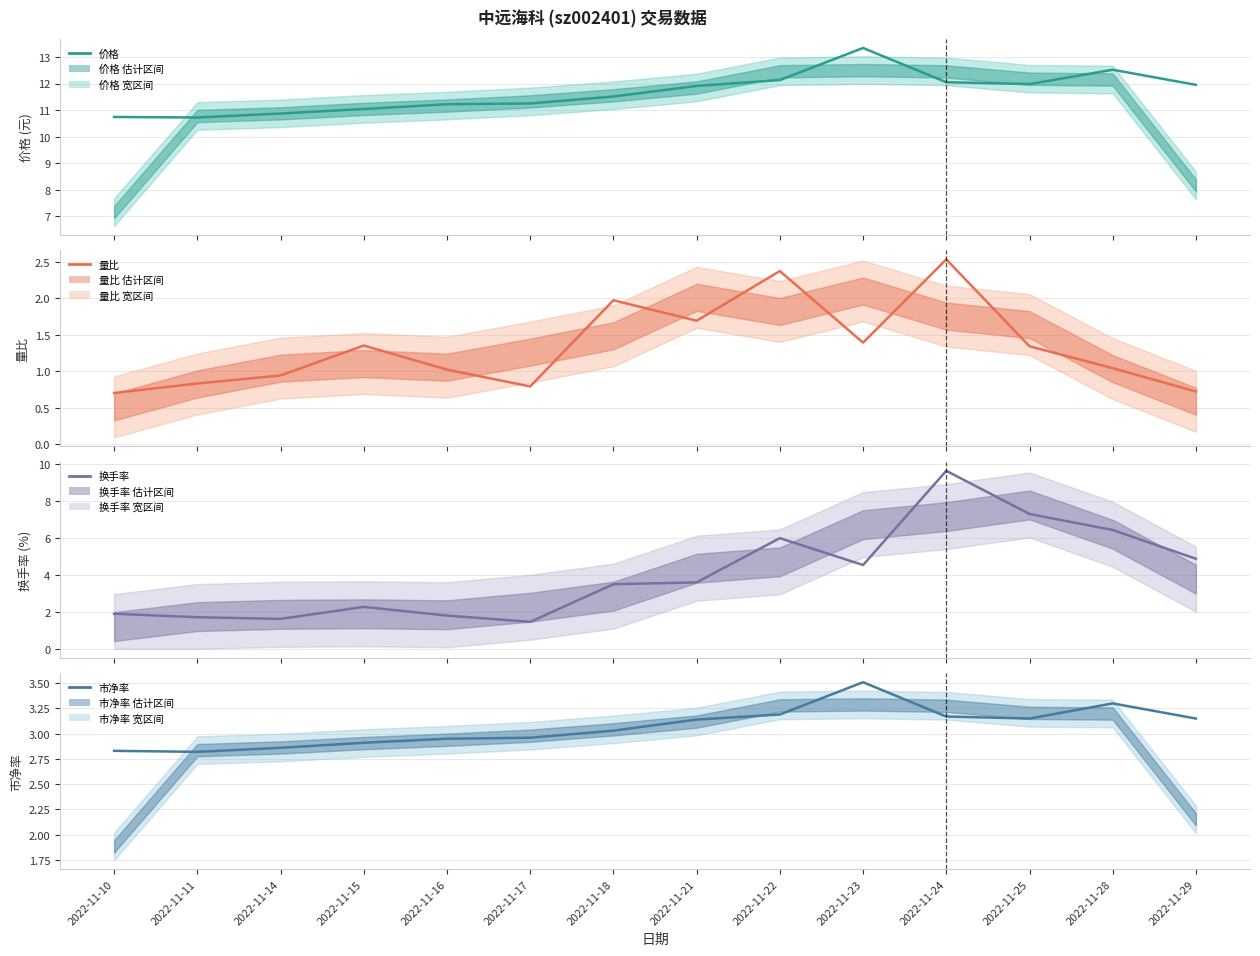

Rank the series at 2022-11-16 from highest to lowest value.

价格, 市净率, 换手率, 量比